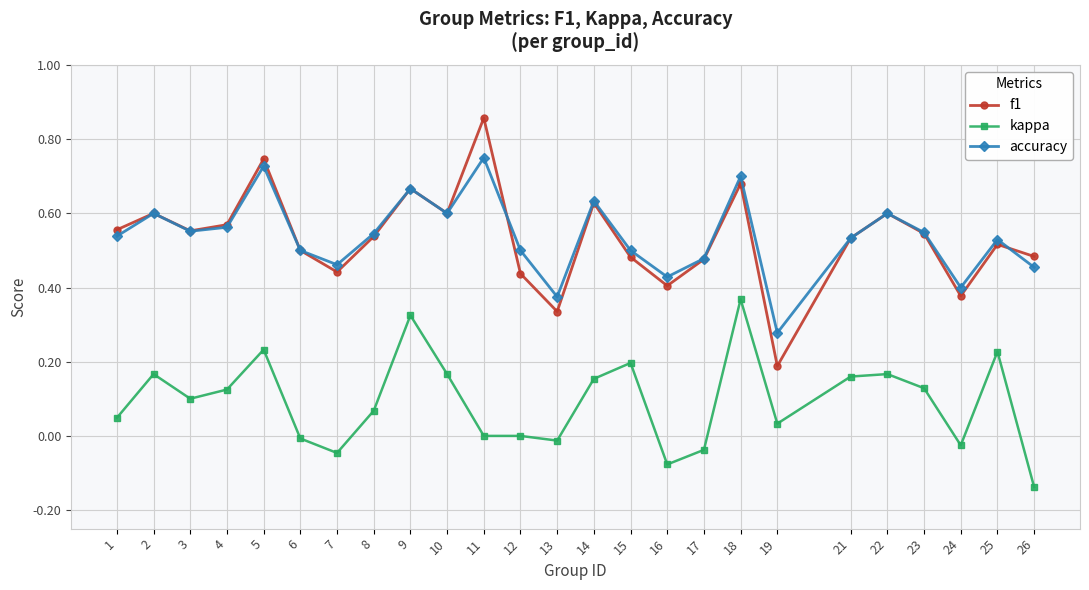

How many series are shown in this chart?

3